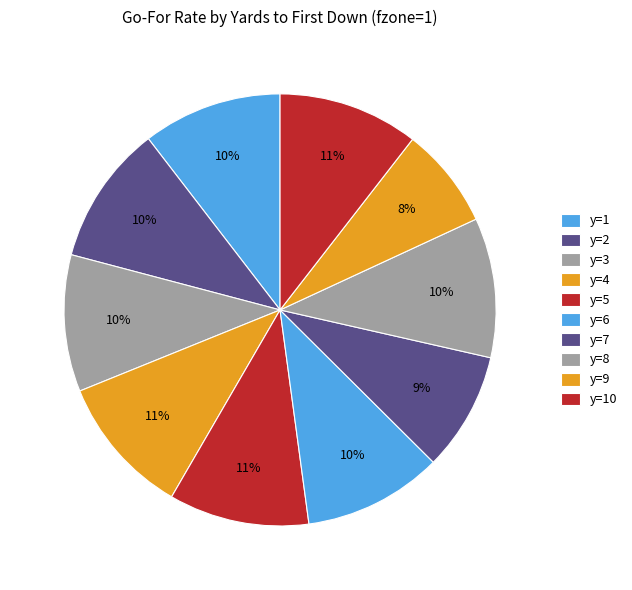

How many segments does this pie chart have?

10